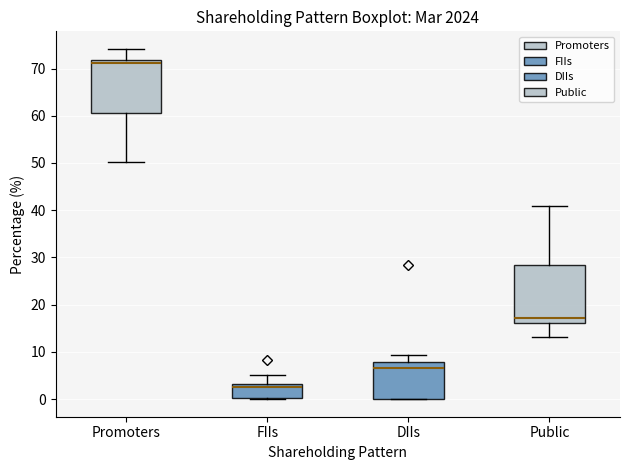

Where does the median line of the box for DIIs sit on the y-axis? The values are not printed on the chart, so give them approximately, as read against the axis.

7